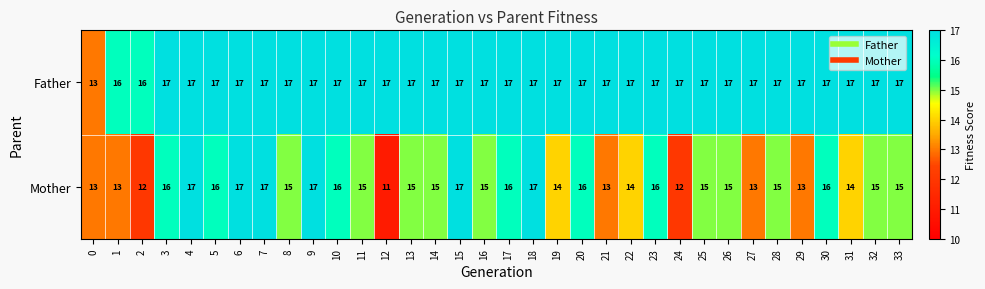

What is the highest value of the Mother series?

17